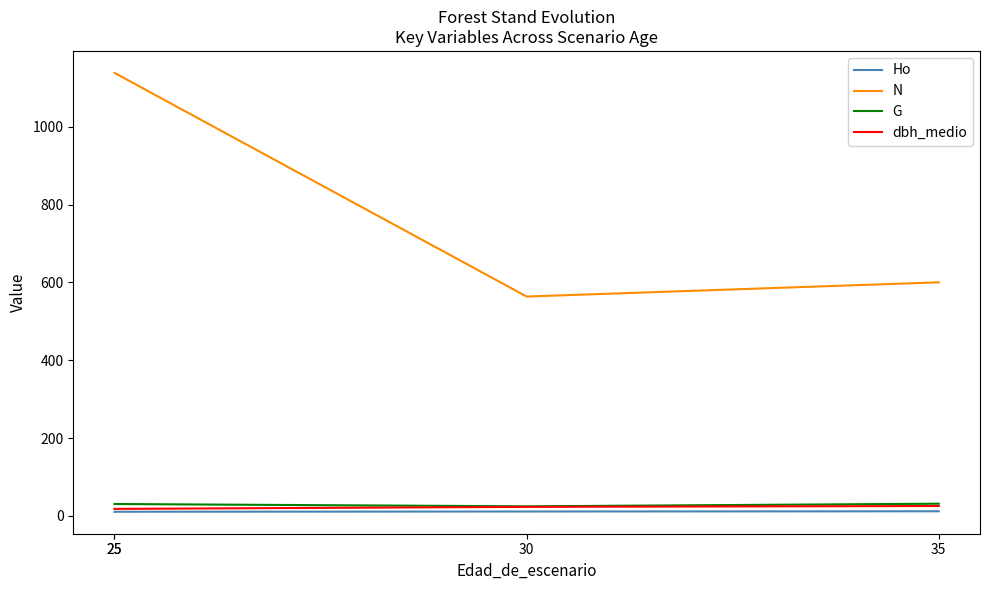

What is the maximum value for G?

31.3